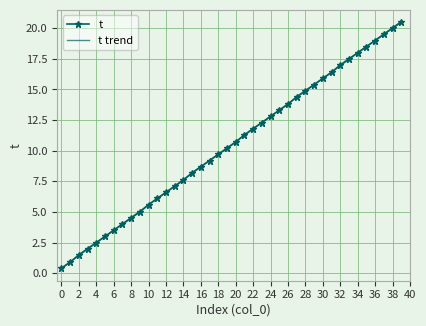

True or false: there are more than 0 points higher than both neighbors.

False